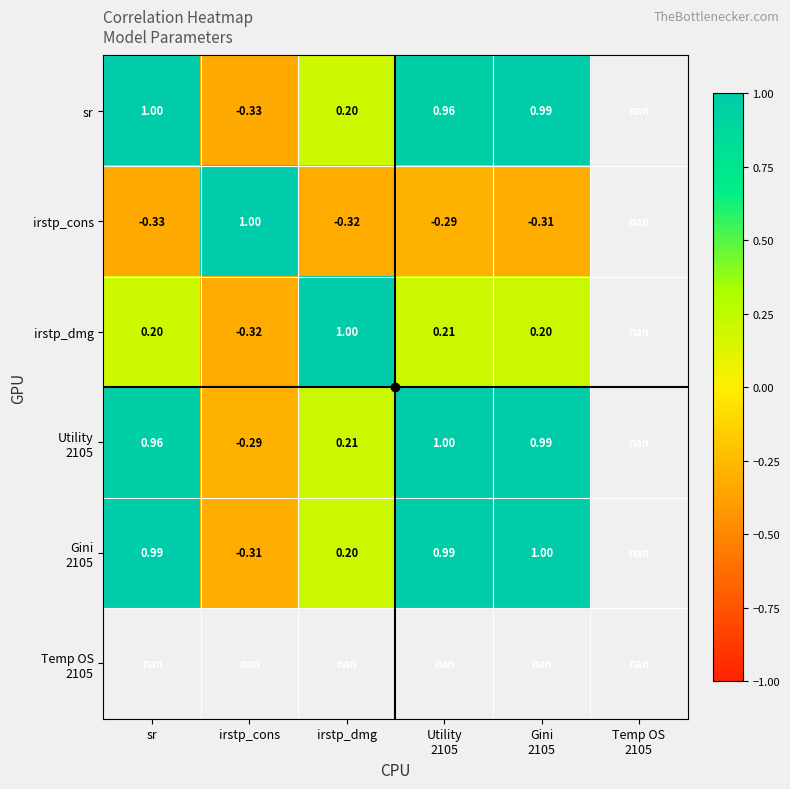

Read the irstp_dmg value at Gini 2105.

0.2